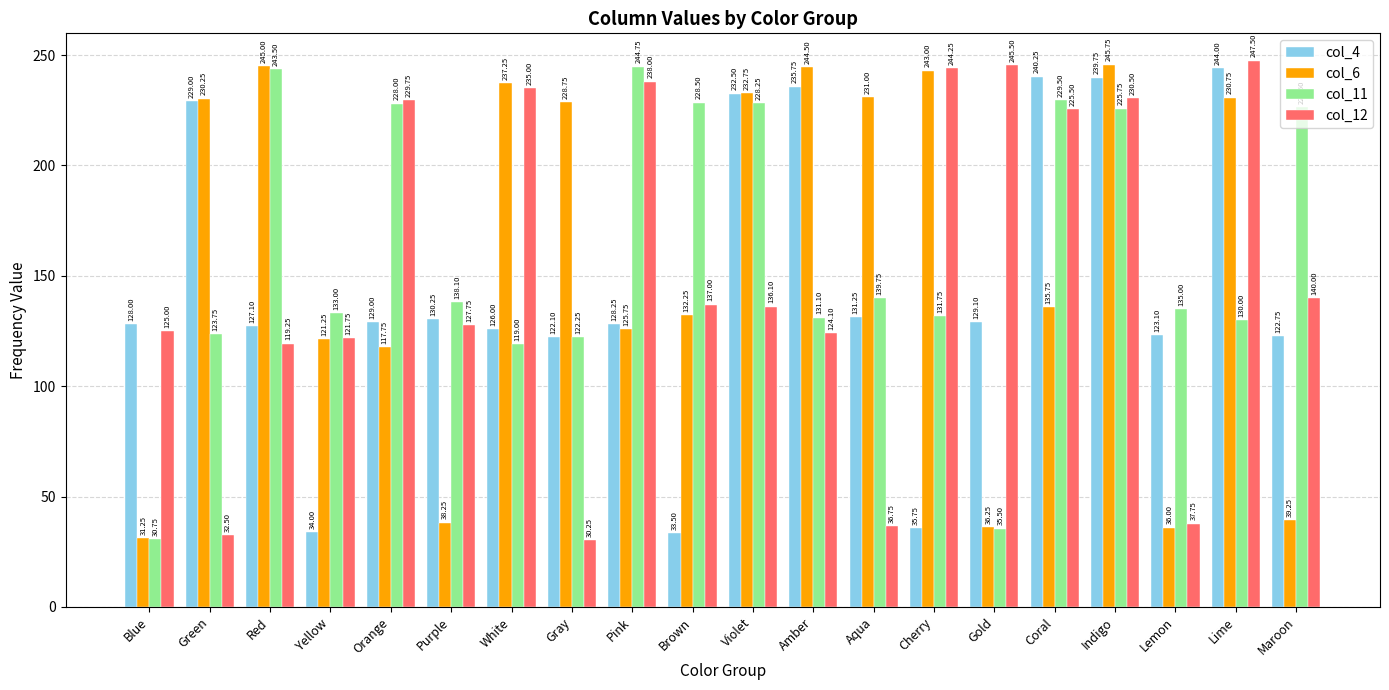

What position from the right is Orange?

16